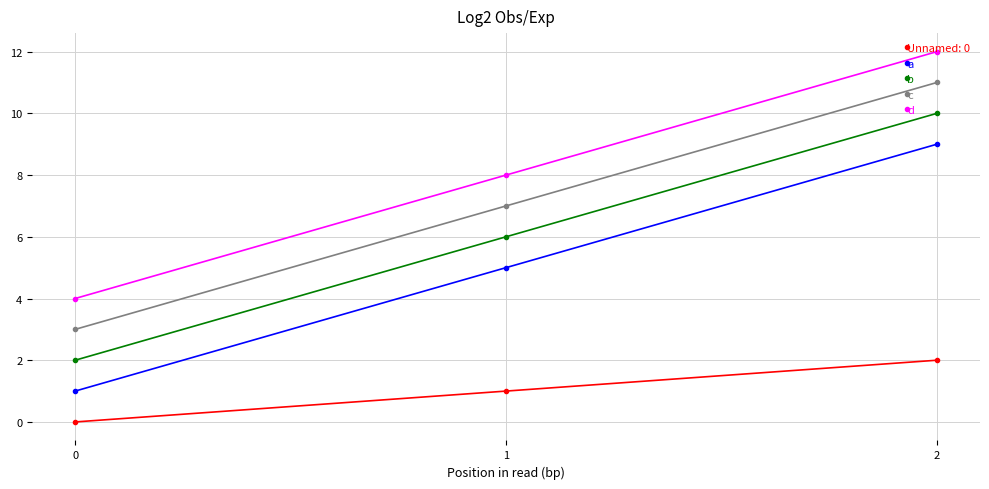

What is the minimum value for b?

2